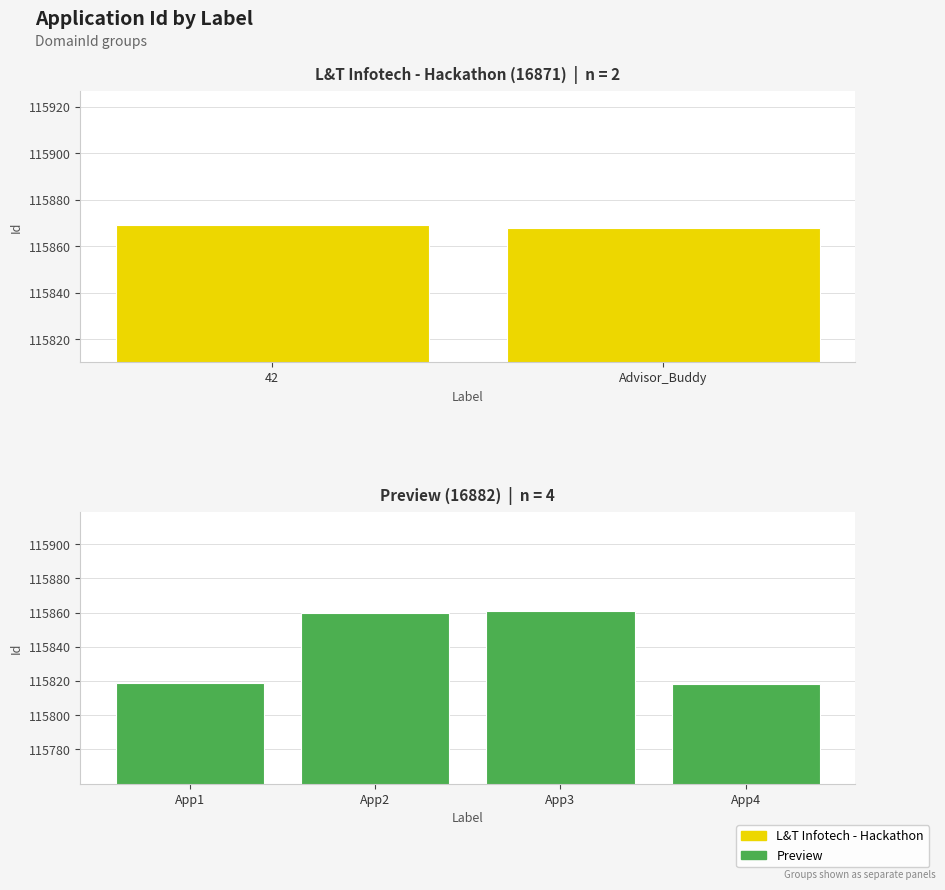

What is the average value?

115849